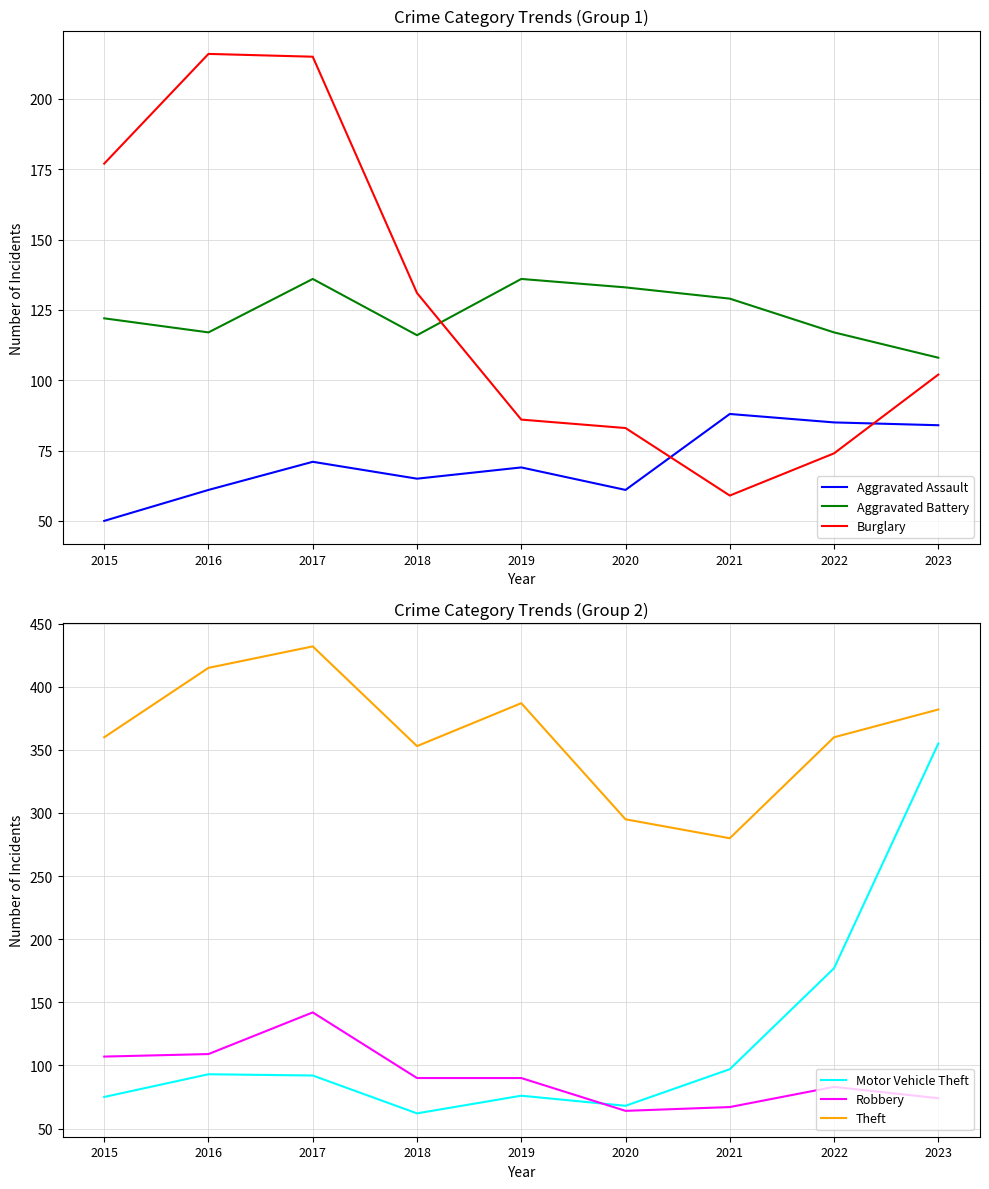

At 2015, list the series in order from largest to smallest.

Theft, Burglary, Aggravated Battery, Robbery, Motor Vehicle Theft, Aggravated Assault